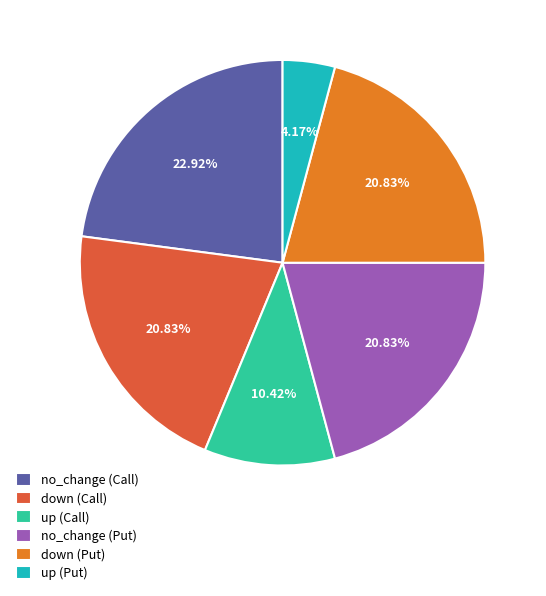

What is the largest slice in the pie chart?

no_change (Call)